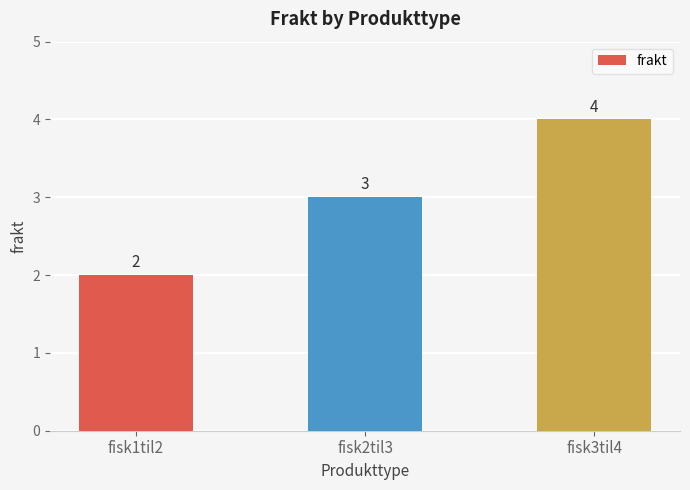

The chart shows a value of 4 at fisk3til4. True or false?

True